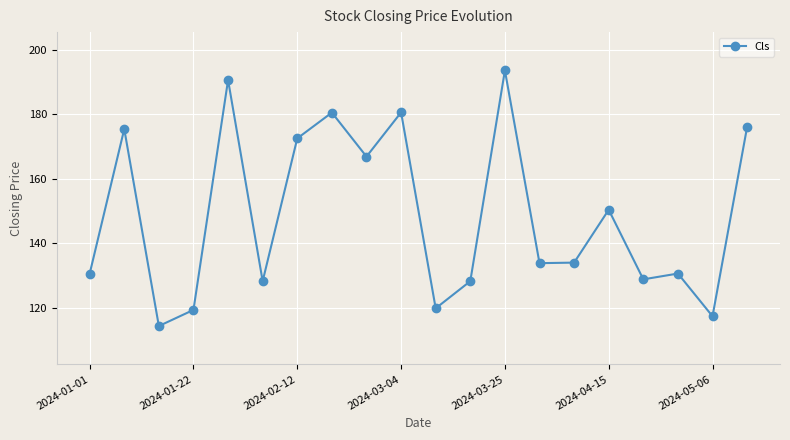

What is the maximum value shown in the chart?

193.6